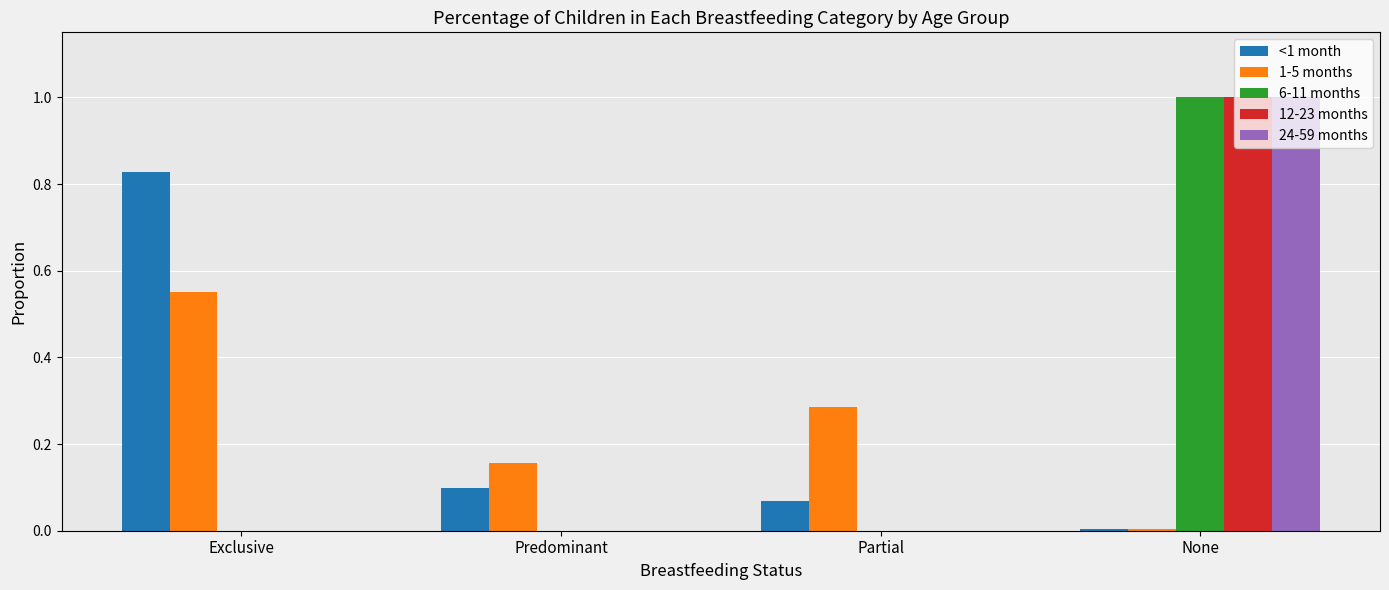

At which category is the sum across all series the highest?

None